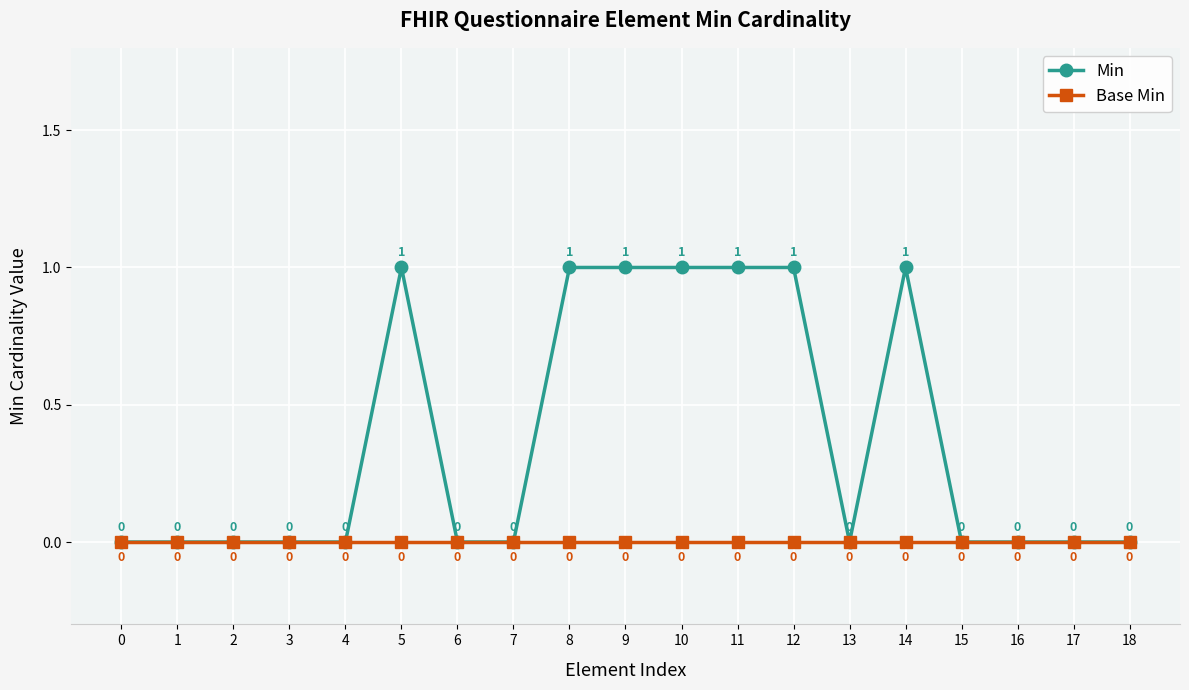

Which series has the widest spread of values?

Min